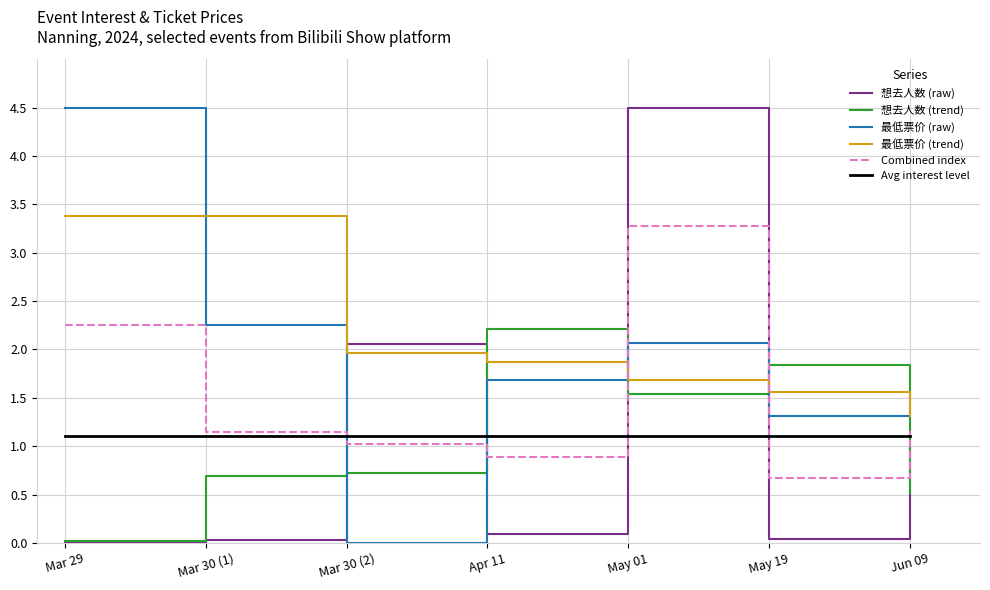

Which category has the highest value in the 想去人数 (trend) series?

Apr 11